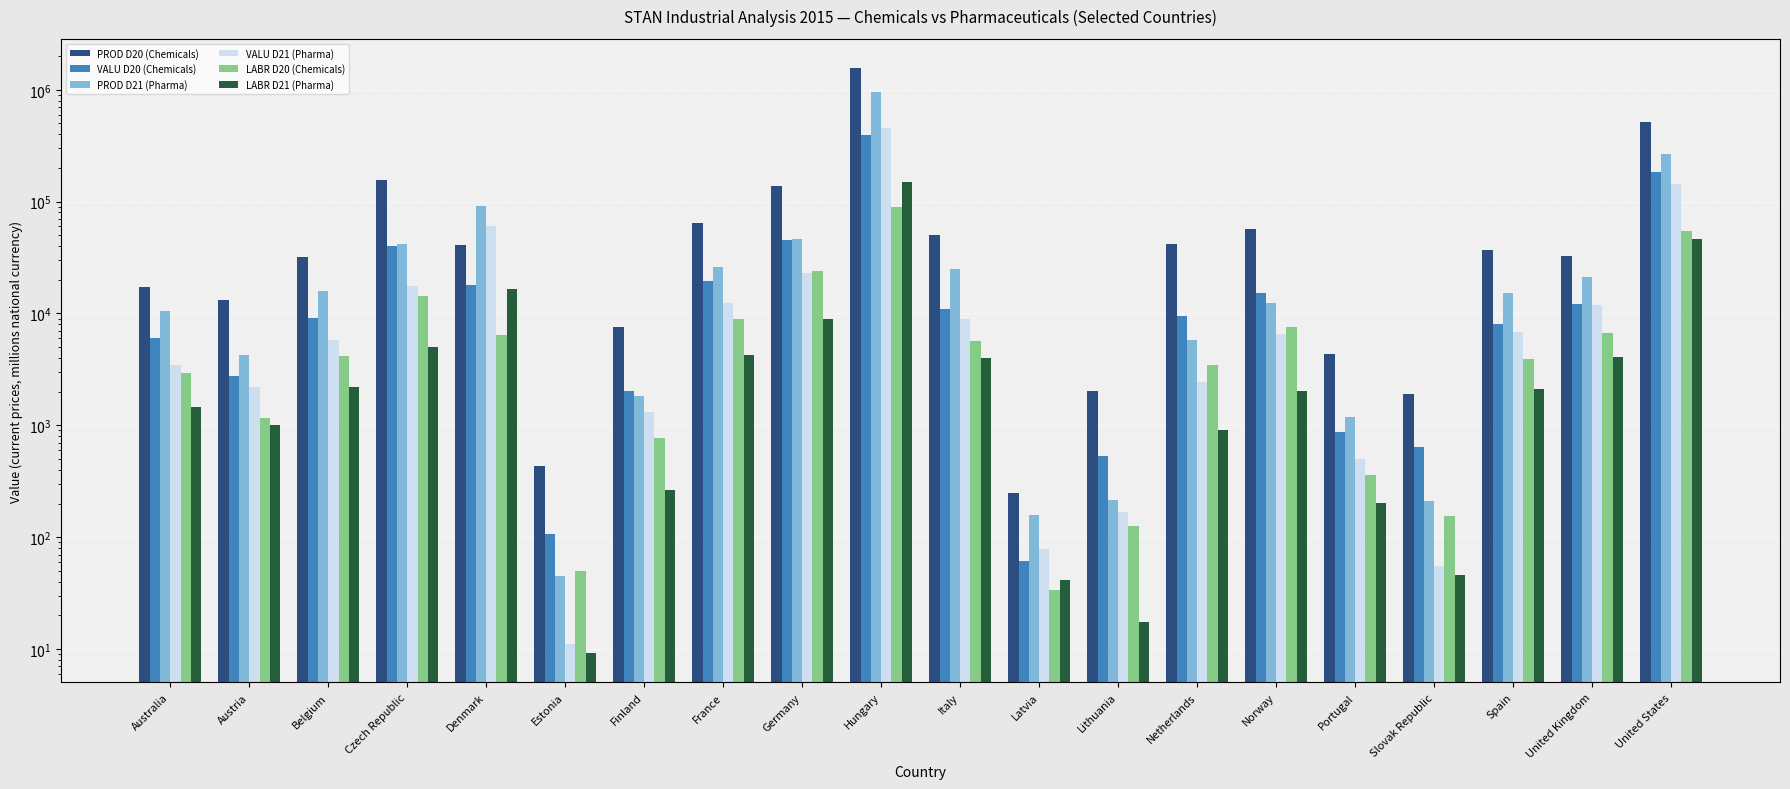

Reading left to right, transcribe all the data shown in this chart.

PROD D20 (Chemicals): Australia=17390.0	Austria=13142.2	Belgium=32184.7	Czech Republic=155577.0	Denmark=41360.0	Estonia=429.8	Finland=7559.0	France=64869.0	Germany=137727.0	Hungary=1561214.0	Italy=50506.5	Latvia=245.9	Lithuania=2026.5	Netherlands=41782.0	Norway=56741.0	Portugal=4356.5	Slovak Republic=1907.9	Spain=36741.0	United Kingdom=32794.0	United States=515221.0
VALU D20 (Chemicals): Australia=6061.0	Austria=2750.7	Belgium=9208.1	Czech Republic=40096.0	Denmark=18022.0	Estonia=106.1	Finland=2022.0	France=19595.0	Germany=45580.0	Hungary=392029.0	Italy=10896.2	Latvia=61.1	Lithuania=532.5	Netherlands=9497.0	Norway=15300.0	Portugal=878.7	Slovak Republic=646.1	Spain=8061.0	United Kingdom=12217.0	United States=184192.0
PROD D21 (Pharma): Australia=10427.0	Austria=4268.9	Belgium=15967.8	Czech Republic=41847.0	Denmark=92114.0	Estonia=45.4	Finland=1835.0	France=26029.0	Germany=46535.0	Hungary=950652.0	Italy=25044.1	Latvia=156.4	Lithuania=215.7	Netherlands=5784.0	Norway=12448.0	Portugal=1175.9	Slovak Republic=209.0	Spain=15161.0	United Kingdom=21282.0	United States=266206.0
VALU D21 (Pharma): Australia=3451.0	Austria=2190.2	Belgium=5799.6	Czech Republic=17707.0	Denmark=60233.0	Estonia=11.0	Finland=1315.0	France=12412.0	Germany=22858.0	Hungary=450794.0	Italy=8888.5	Latvia=78.7	Lithuania=169.2	Netherlands=2423.0	Norway=6492.0	Portugal=505.2	Slovak Republic=55.1	Spain=6833.0	United Kingdom=11848.0	United States=143569.0
LABR D20 (Chemicals): Australia=2949.0	Austria=1169.7	Belgium=4169.7	Czech Republic=14359.0	Denmark=6417.0	Estonia=50.2	Finland=775.0	France=8882.0	Germany=24028.0	Hungary=89594.0	Italy=5723.3	Latvia=33.7	Lithuania=126.7	Netherlands=3475.0	Norway=7609.0	Portugal=356.8	Slovak Republic=156.3	Spain=3954.0	United Kingdom=6748.0	United States=54606.0
LABR D21 (Pharma): Australia=1466.0	Austria=999.3	Belgium=2219.7	Czech Republic=4980.0	Denmark=16429.0	Estonia=9.2	Finland=264.0	France=4218.0	Germany=8909.0	Hungary=149504.0	Italy=4034.3	Latvia=41.5	Lithuania=17.5	Netherlands=902.0	Norway=2019.0	Portugal=204.2	Slovak Republic=45.8	Spain=2115.0	United Kingdom=4114.0	United States=45877.0